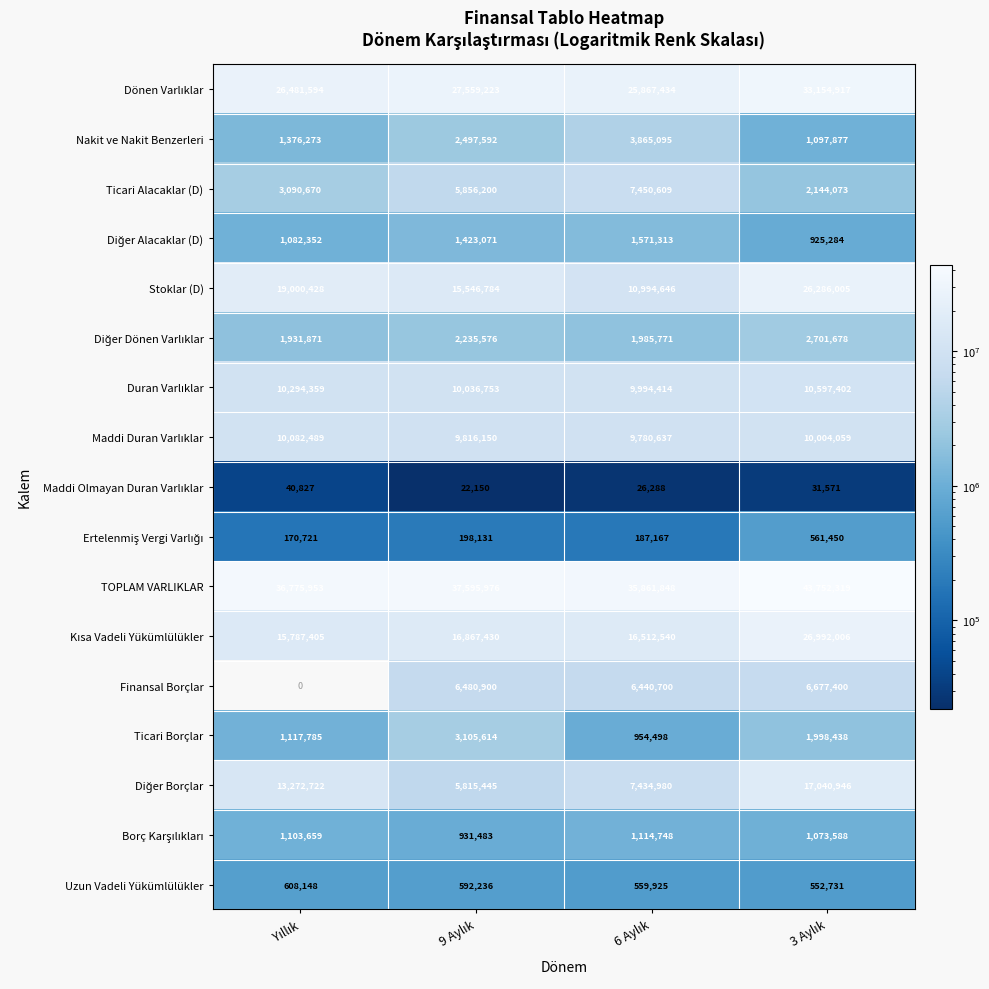

What is the sum of all Stoklar (D) values?

71827863